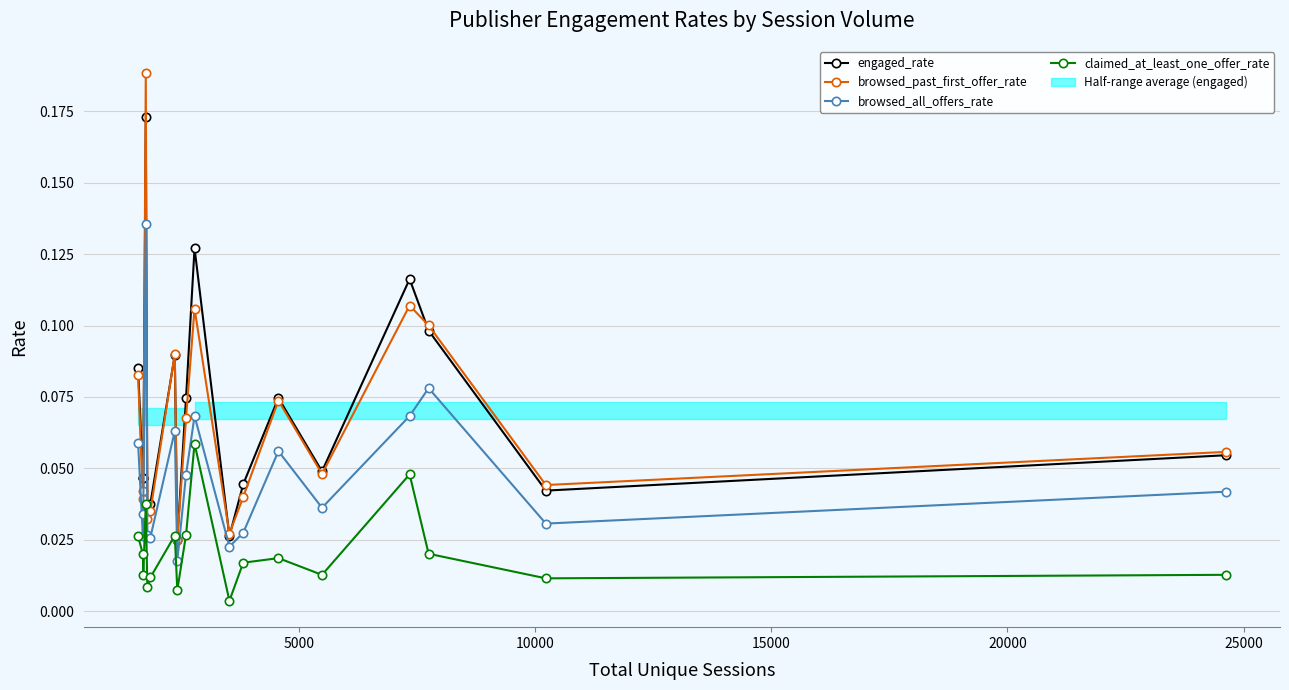

What is the value of the engaged_rate point at the 10th from the left?

0.1